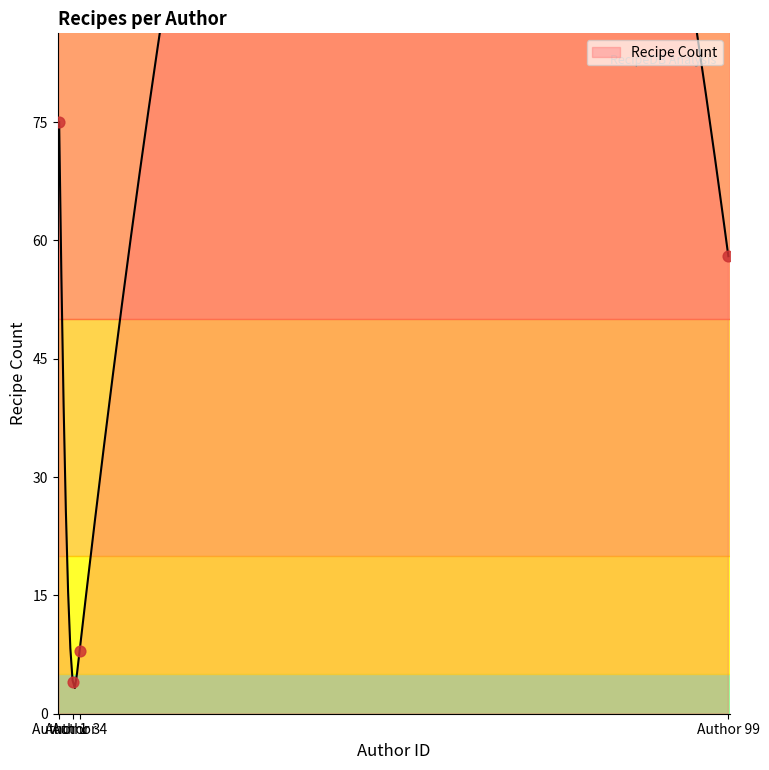

Between Author 1 and Author 3, which is larger?

Author 1